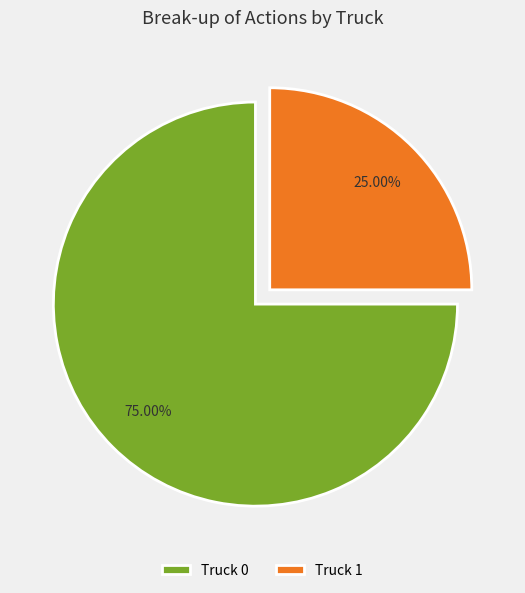

Rank the categories by value from highest to lowest.

Truck 0, Truck 1